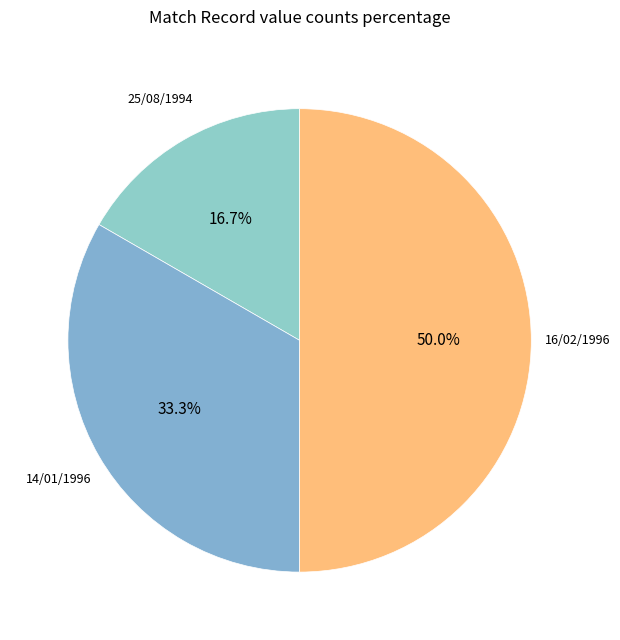

How many slices are in this pie chart?

3